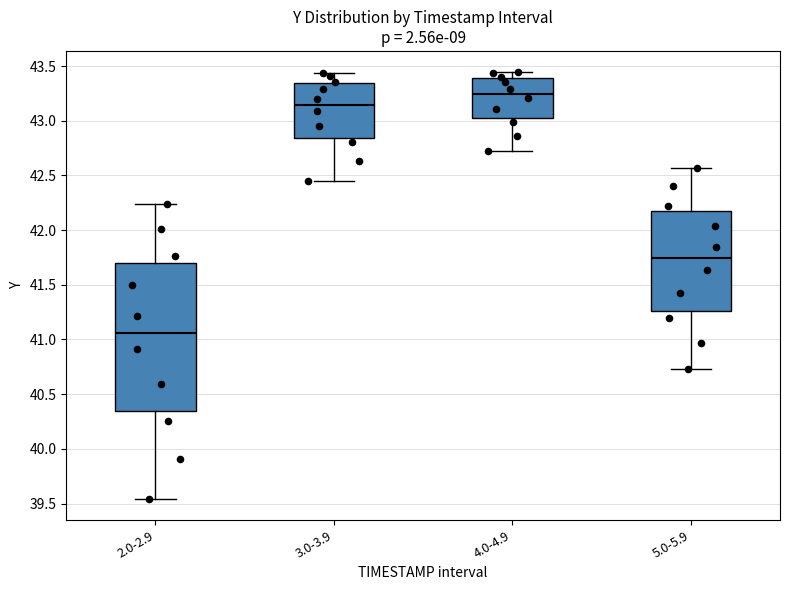

Where is the lower edge of the box for 2.0-2.9 on the y-axis? The values are not printed on the chart, so give them approximately, as read against the axis.

40.35